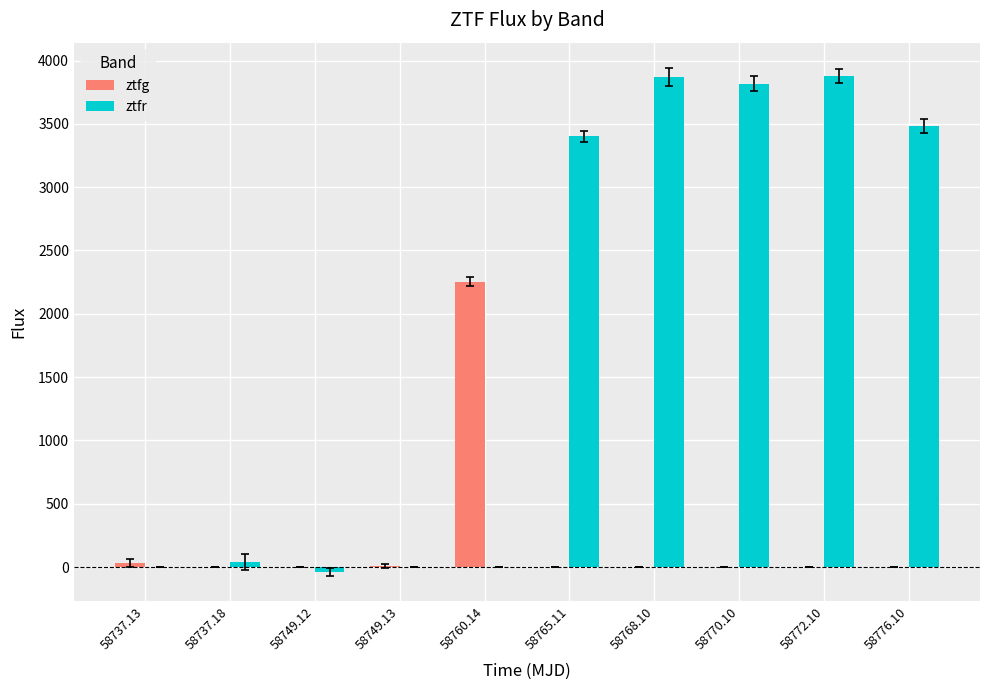

Where does the ztfr series first go above 3400?

58765.11